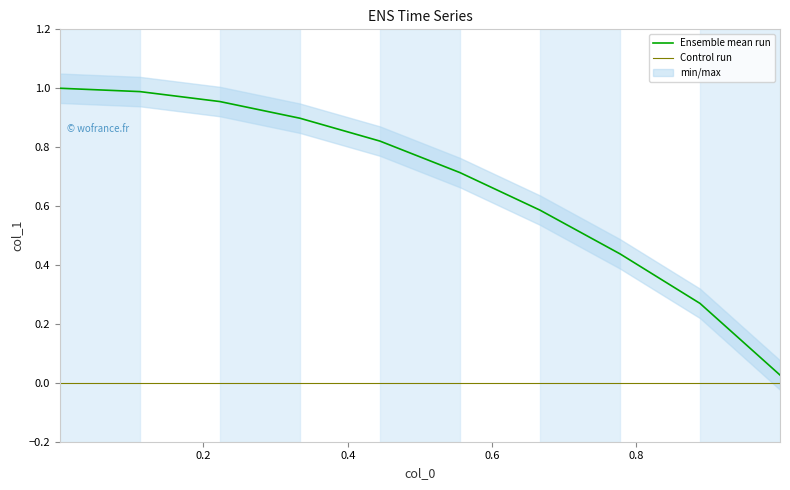

List the labels in order of value, smallest first.

0.999, 0.8881111111111111, 0.7772222222222221, 0.6663333333333333, 0.5554444444444444, 0.44455555555555554, 0.33366666666666667, 0.22277777777777777, 0.11188888888888888, 0.001